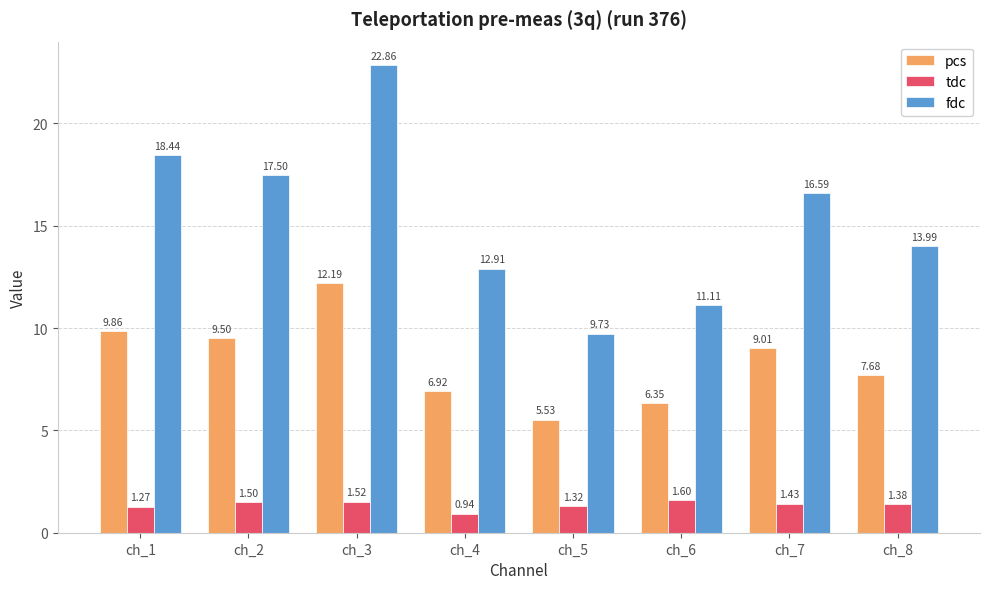

Is it true that pcs equals 2.9 at ch_1?

False